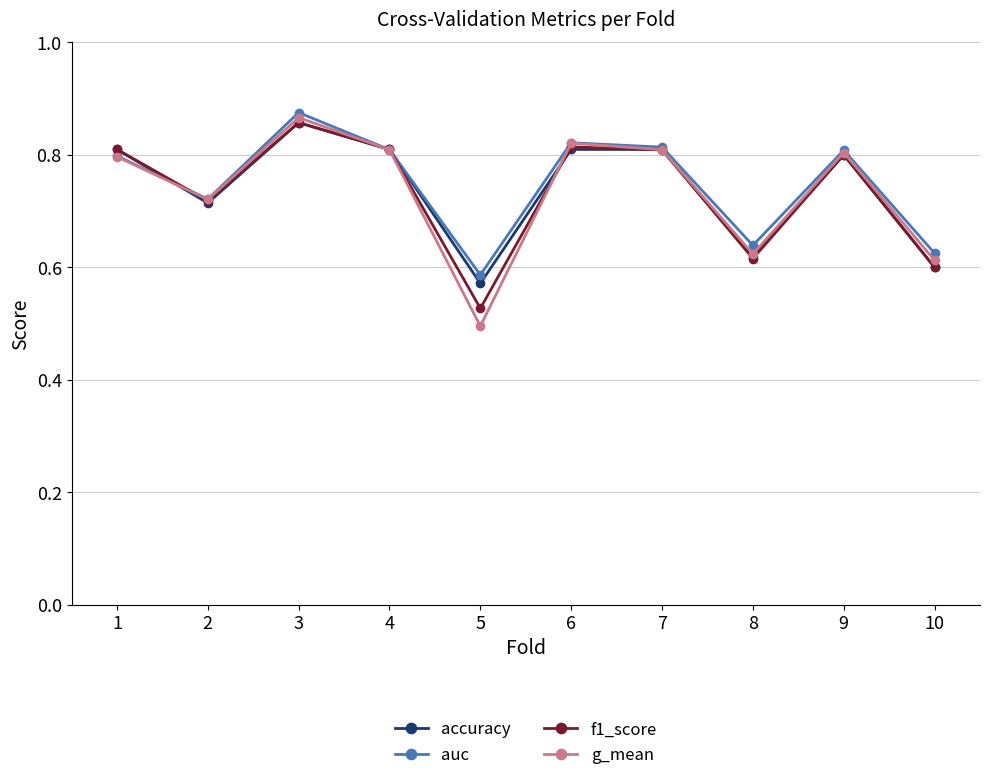

Which category has the highest value across all series?

3